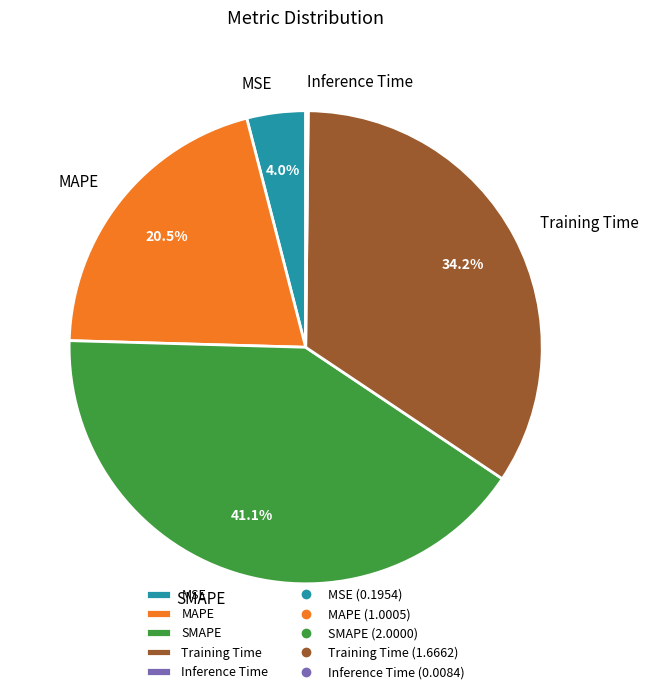

Does SMAPE account for over 50% of the chart?

No